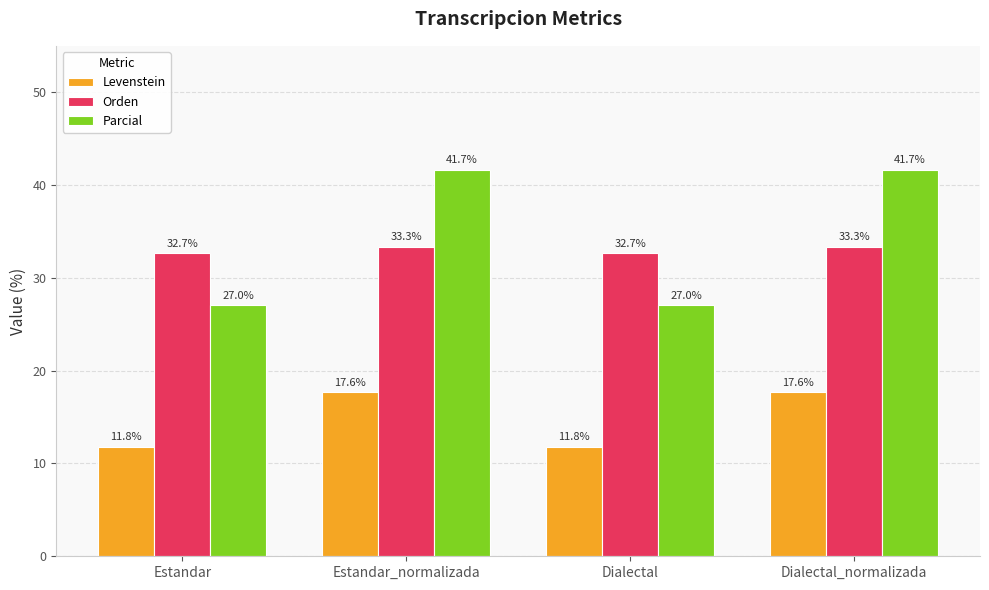

Reading left to right, list all the values displayed in this chart.

Levenstein: Estandar=11.8	Estandar_normalizada=17.6	Dialectal=11.8	Dialectal_normalizada=17.6
Orden: Estandar=32.7	Estandar_normalizada=33.3	Dialectal=32.7	Dialectal_normalizada=33.3
Parcial: Estandar=27.0	Estandar_normalizada=41.7	Dialectal=27.0	Dialectal_normalizada=41.7